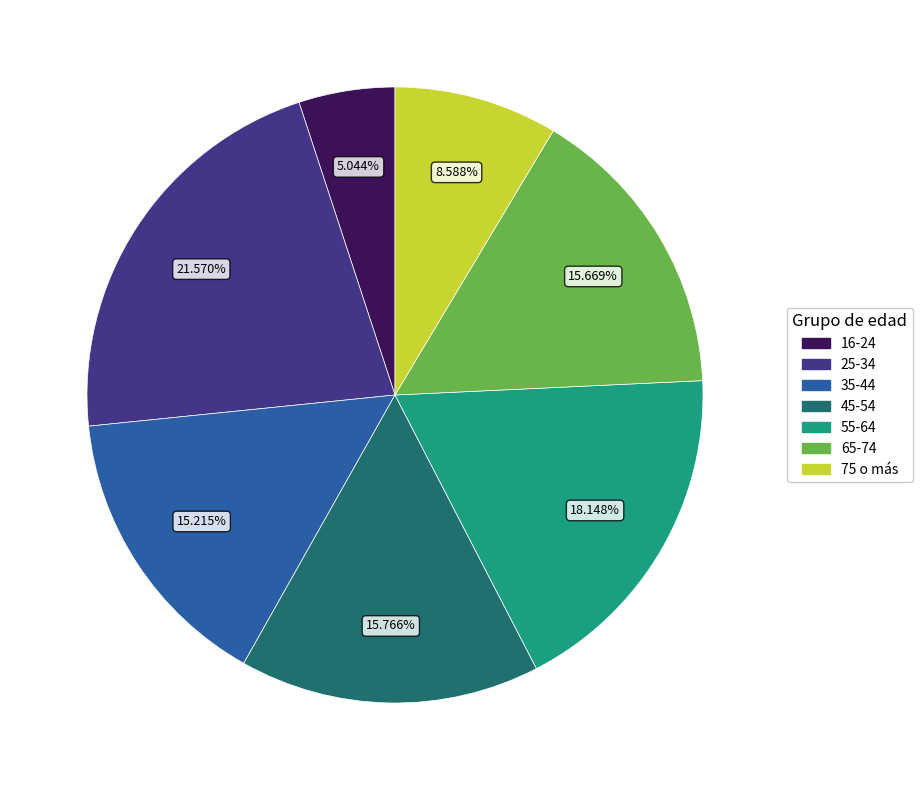

What is the largest slice in the pie chart?

25-34